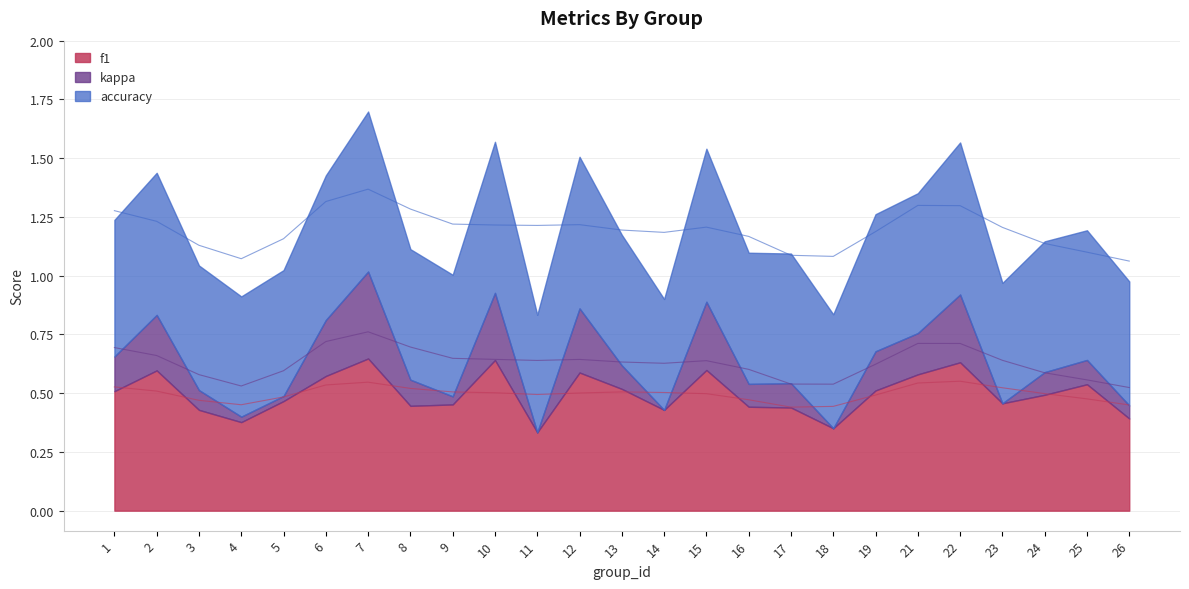

List the series in order of their overall mean, lowest first.

kappa, f1, accuracy